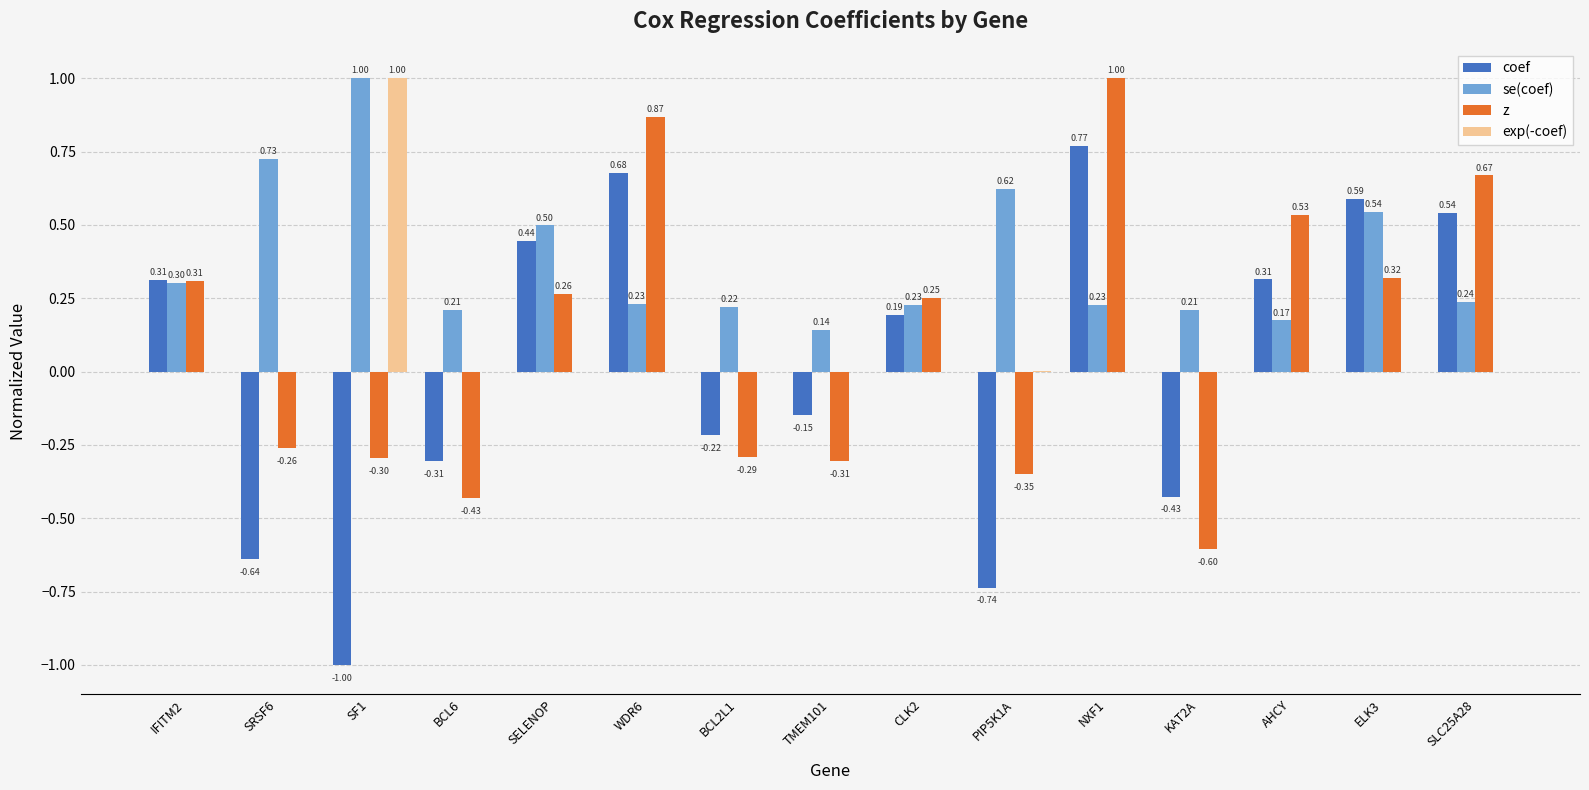

What is the sum of the coef values at NXF1 and SELENOP?

1.2